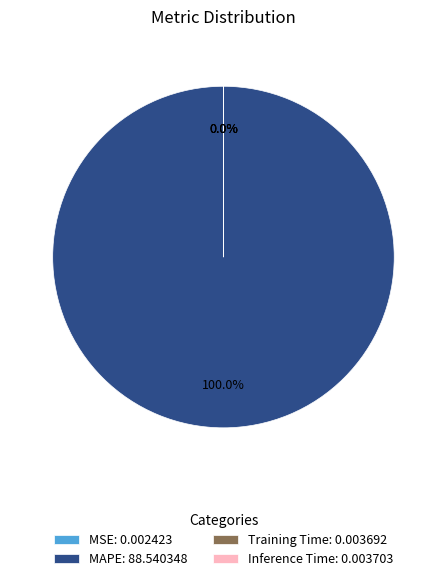

Is there any slice that represents more than half of the pie?

Yes